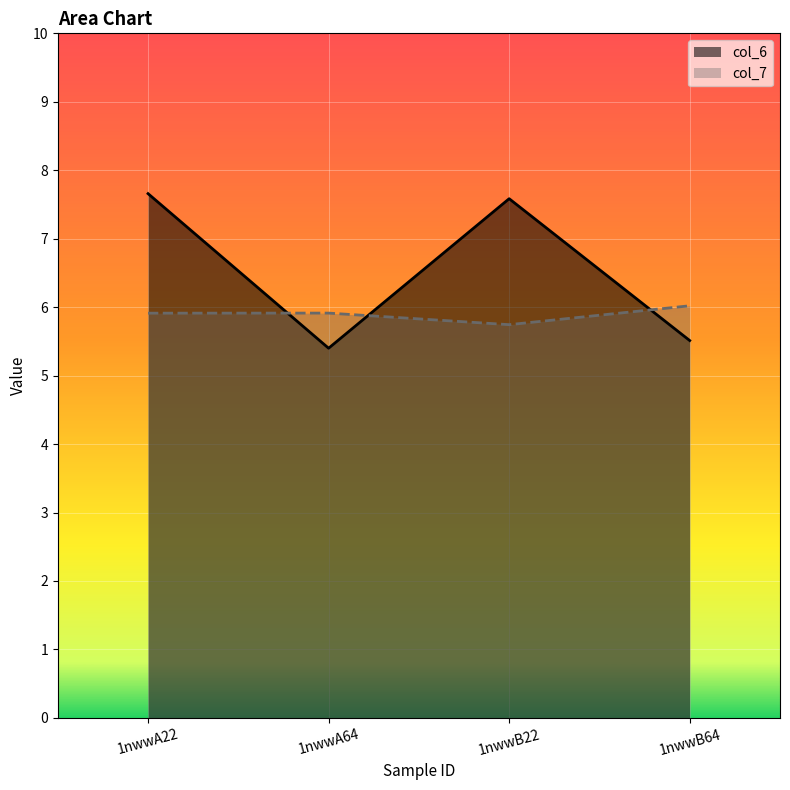

List the labels in order of col_7 value, smallest first.

1nwwB22, 1nwwA22, 1nwwA64, 1nwwB64